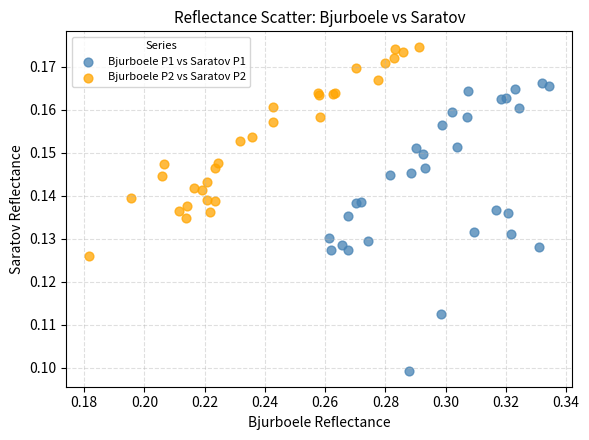

Which series has the largest Y range (max minus min)?

Bjurboele P1 vs Saratov P1